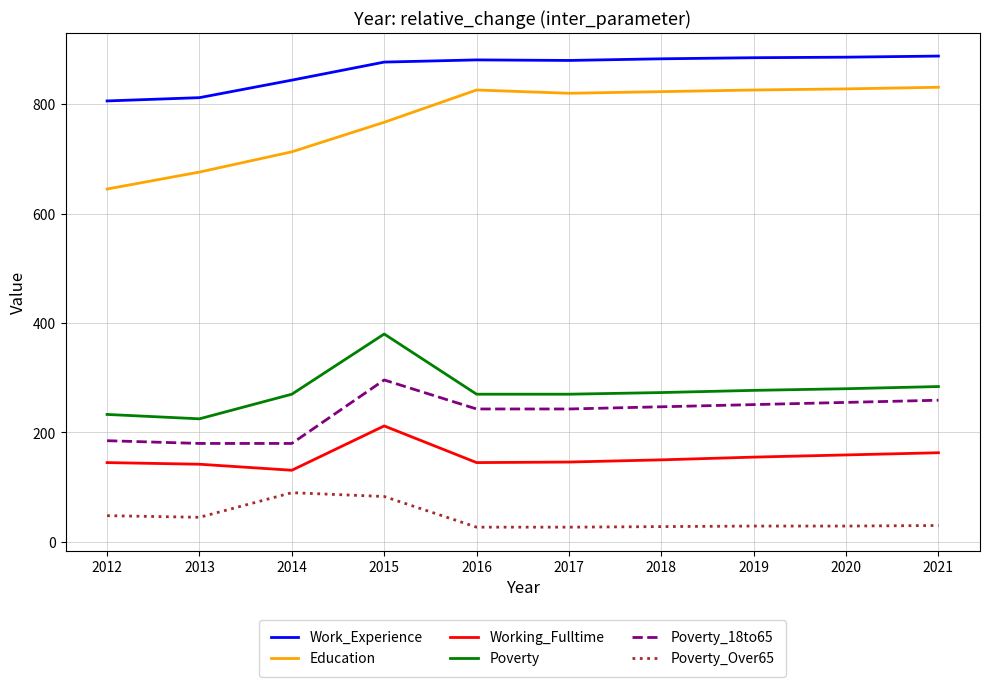

True or false: Poverty and Poverty_18to65 intersect in this chart.

False